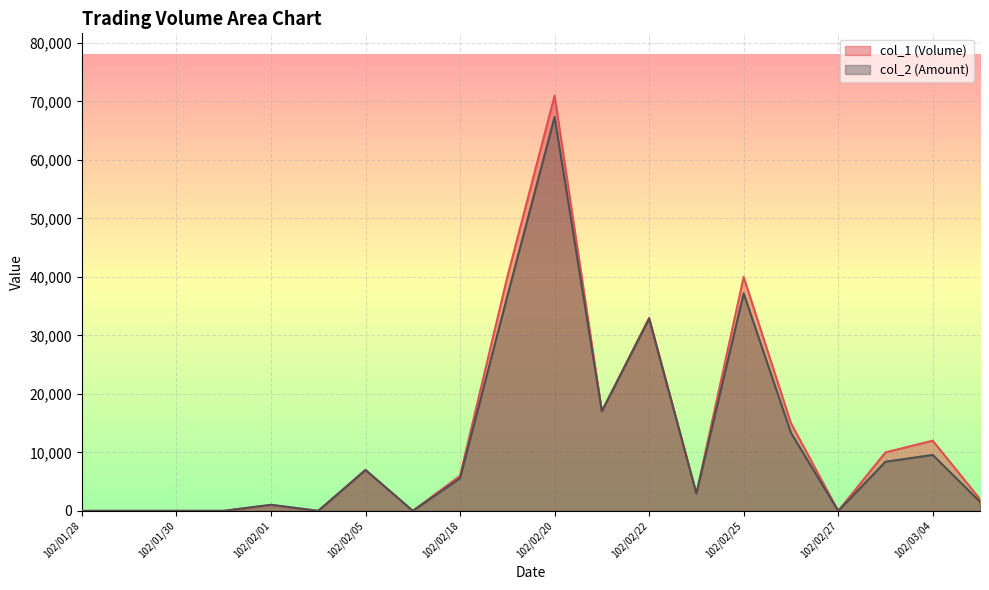

Where do col_1 (Volume) and col_2 (Amount) first cross each other?

102/02/20 and 102/02/21